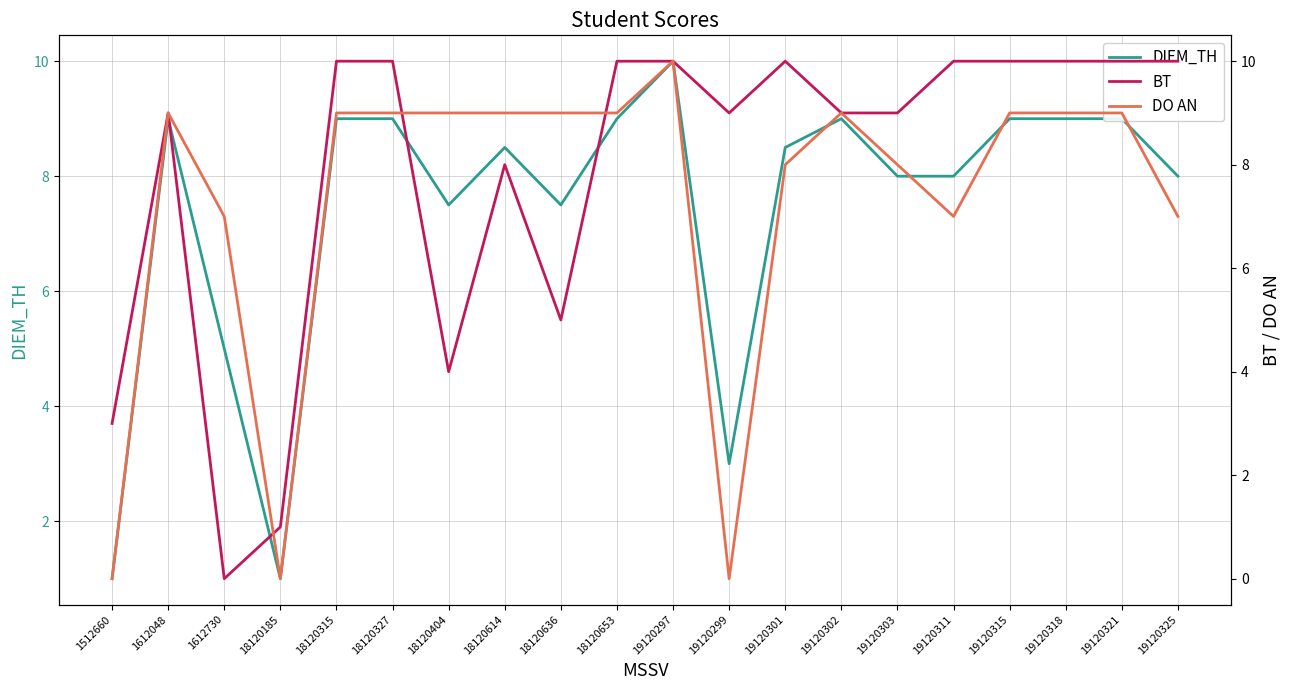

At how many categories does at least one series exceed 6?

18